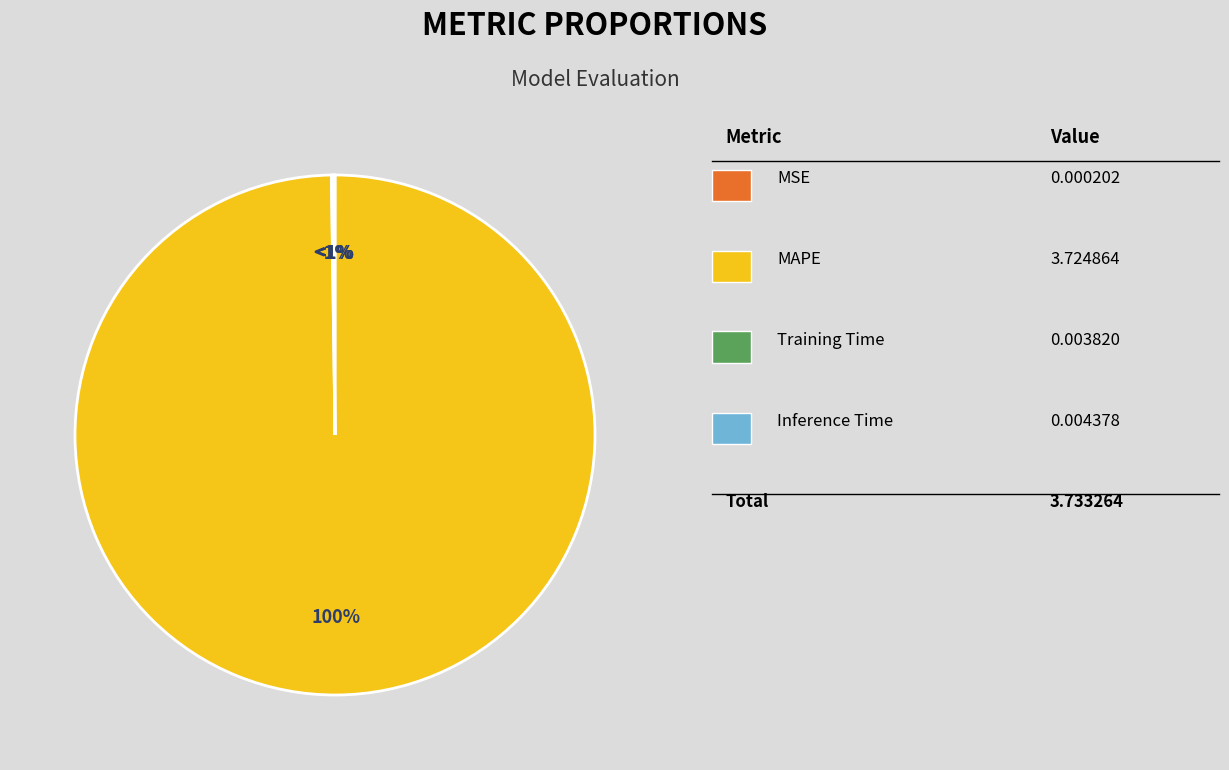

To the nearest percent, what is the difference between the largest and smallest slice percentages?

100%